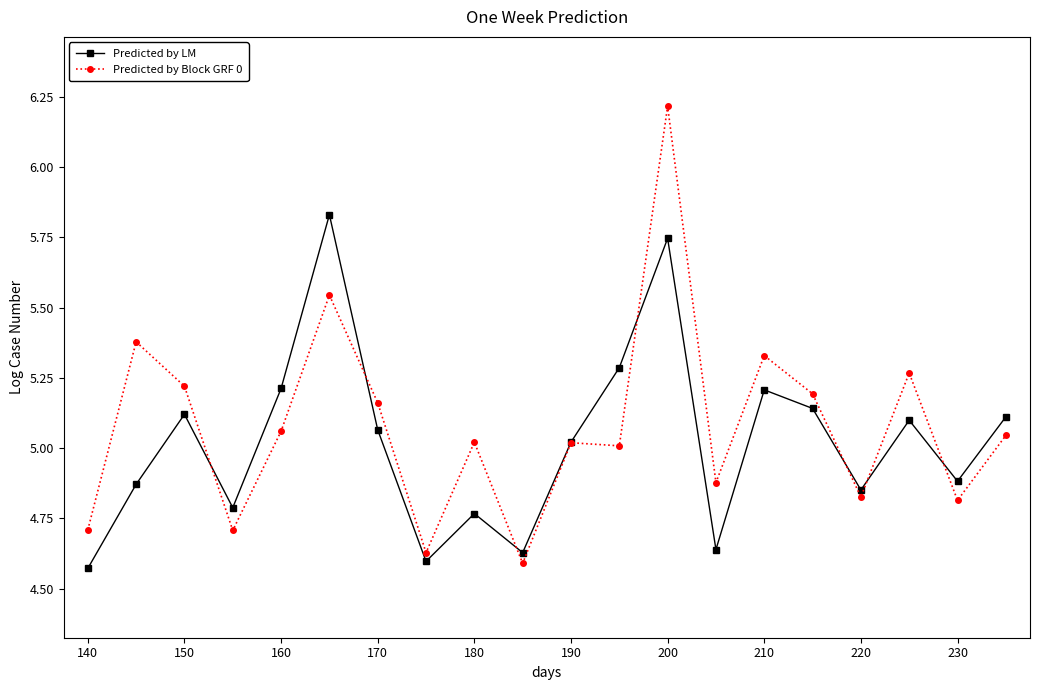

Which series has the largest range (max minus min)?

Predicted by Block GRF 0